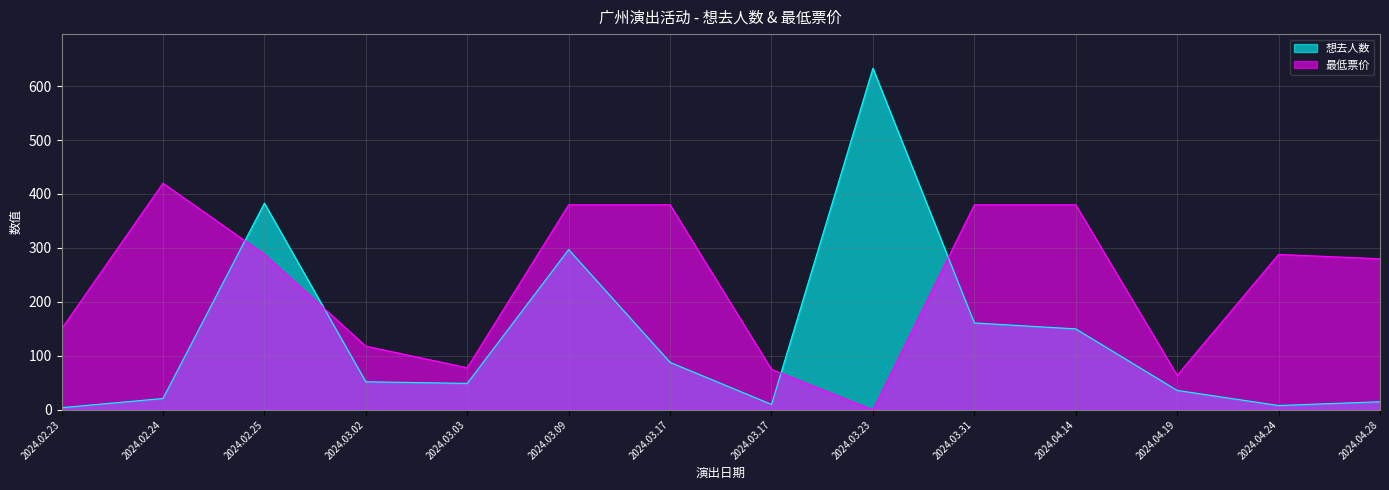

Is it true that 想去人数 equals 615 at 2024.02.25?

False